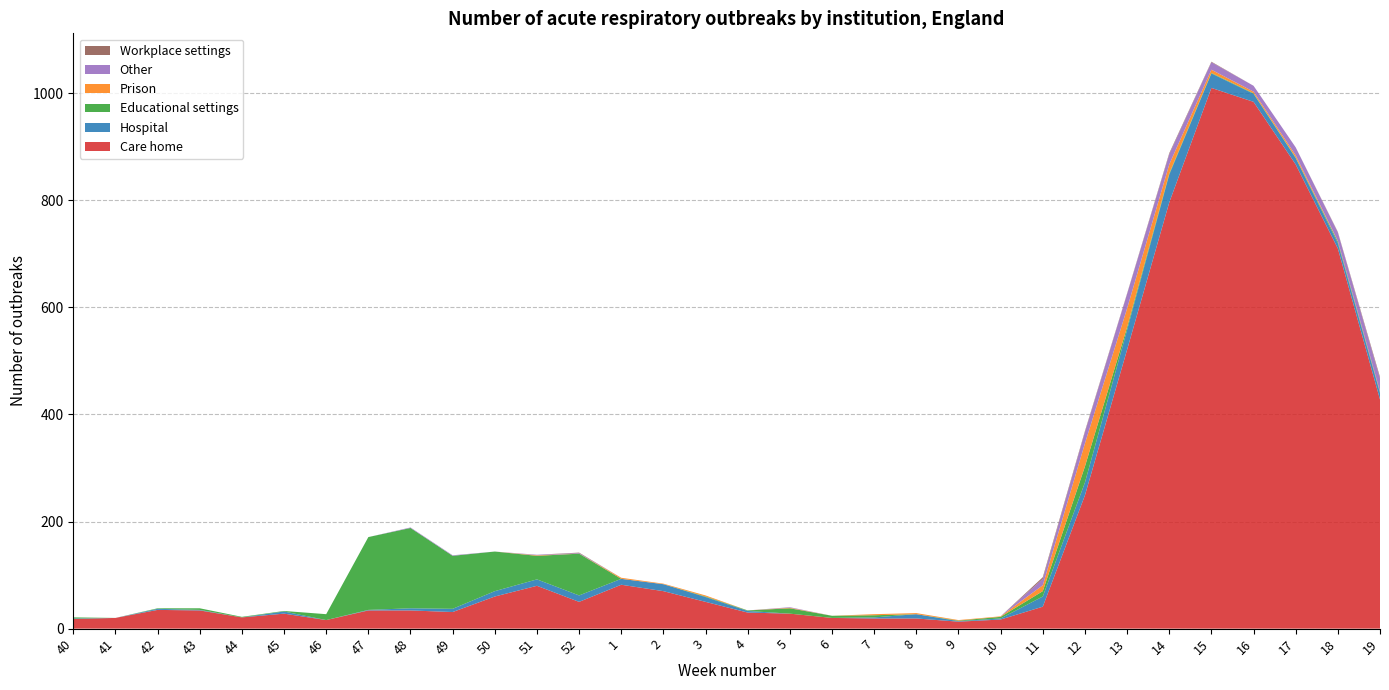

Reading right to left, extract all data points from this chart.

Care home: 428	710	867	984	1010	796	521	249	41	17	13	19	19	20	28	30	50	70	82	50	80	60	31	34	34	16	28	21	34	35	20	18
Hospital: 12	10	12	15	27	52	37	24	19	2	1	8	2	0	0	3	9	13	11	12	12	10	6	4	1	0	4	0	1	2	0	1
Educational settings: 2	3	1	1	1	2	5	30	10	3	1	0	4	4	10	1	1	0	0	78	44	74	99	150	136	11	1	1	3	1	0	2
Prison: 1	1	4	3	6	17	35	43	11	1	1	2	2	0	1	0	2	1	2	0	1	0	0	0	0	0	0	0	0	0	0	0
Other: 24	16	15	11	14	19	27	21	12	0	0	0	0	0	1	0	0	0	0	1	1	0	1	1	0	0	0	0	0	0	0	0
Workplace settings: 3	1	0	0	1	2	1	2	3	0	0	0	0	0	0	0	0	0	0	1	0	0	0	0	0	0	0	0	0	0	0	0